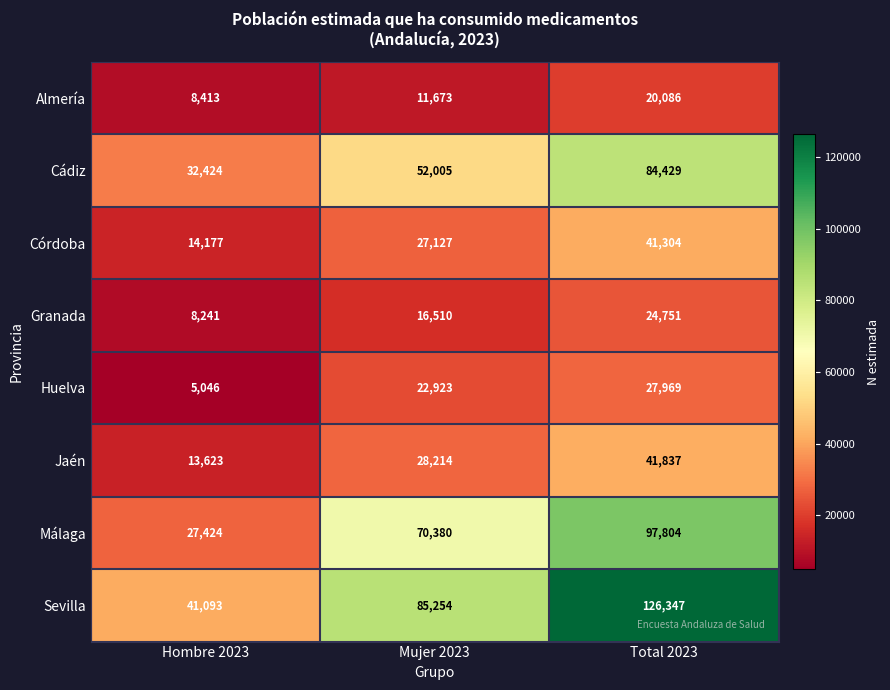

Rank the series at Mujer 2023 from highest to lowest value.

Sevilla, Málaga, Cádiz, Jaén, Córdoba, Huelva, Granada, Almería